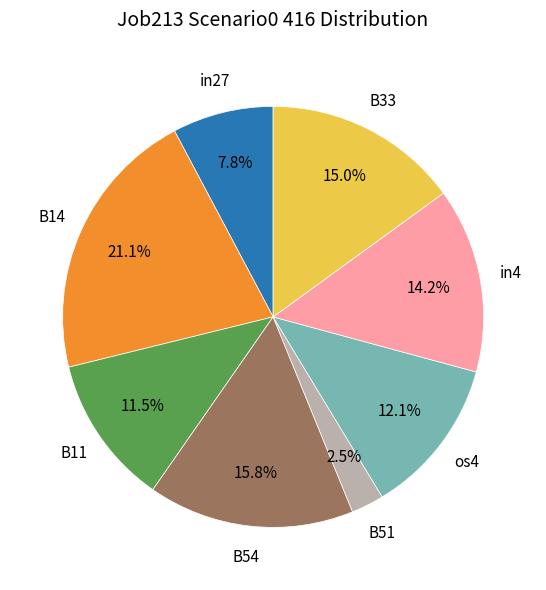

Is there any slice that represents more than half of the pie?

No